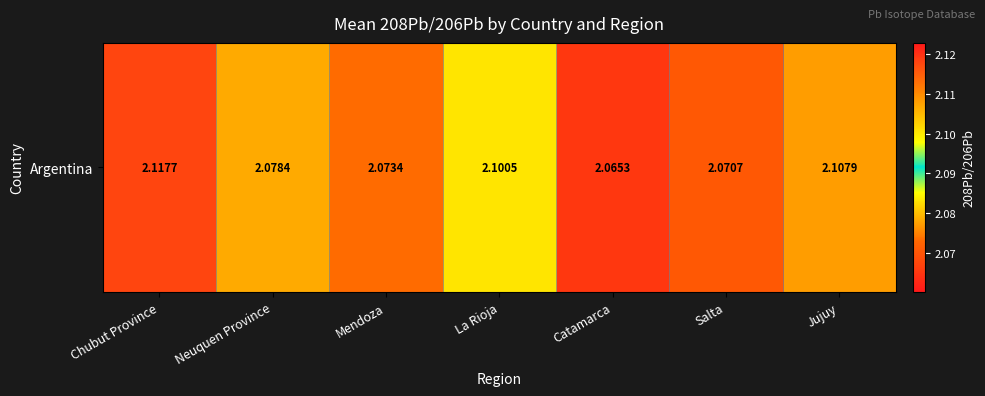

List the labels in order of value, largest first.

Chubut Province, Jujuy, La Rioja, Neuquen Province, Mendoza, Salta, Catamarca